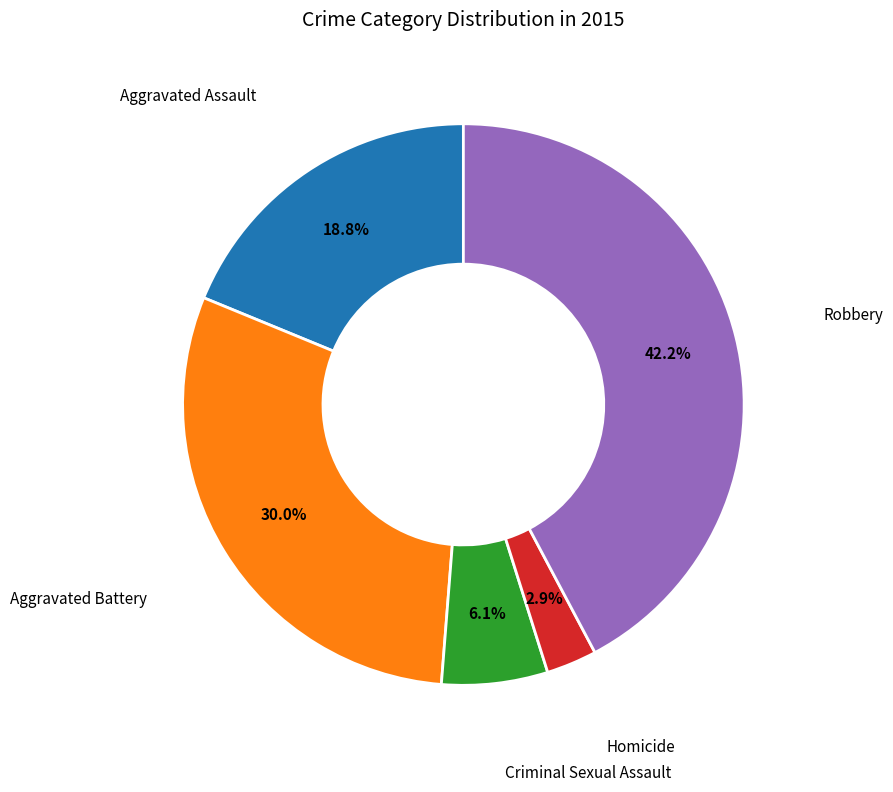

Is there any slice that represents more than half of the pie?

No